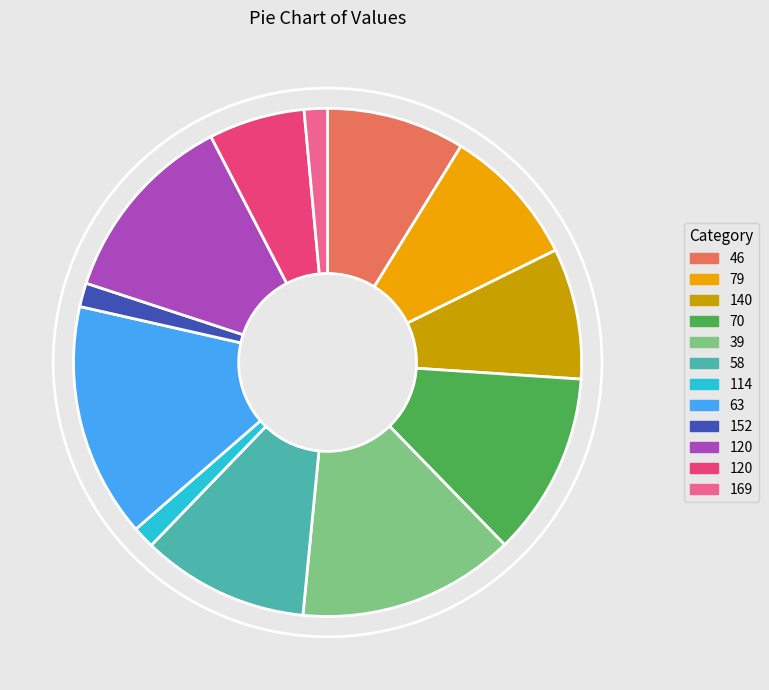

Does any single category account for the majority?

No